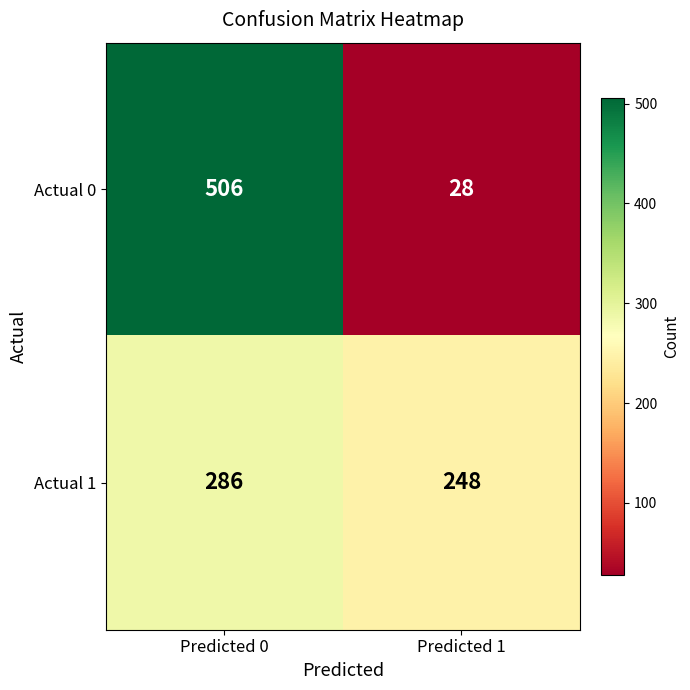

What is the difference between the highest and lowest values at Predicted 0?

220